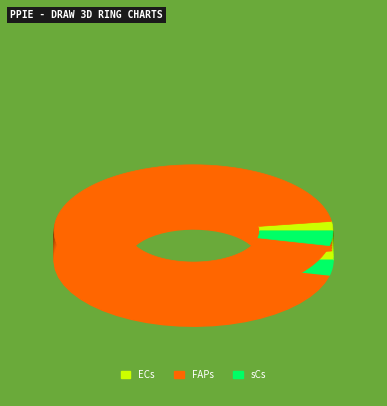

Combined, do sCs and 3 account for over 50%?

No